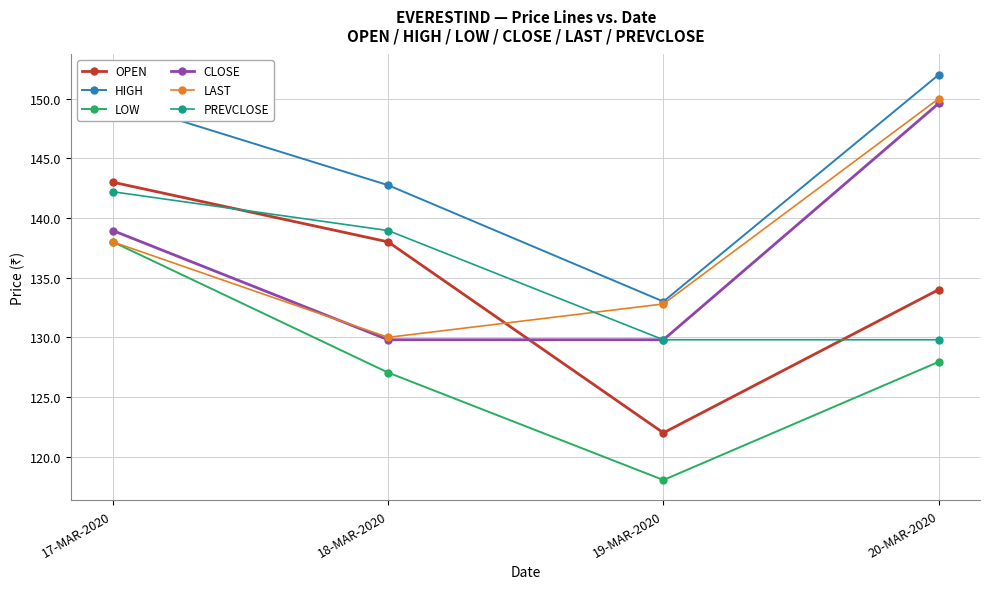

True or false: HIGH and CLOSE cross at least once.

False